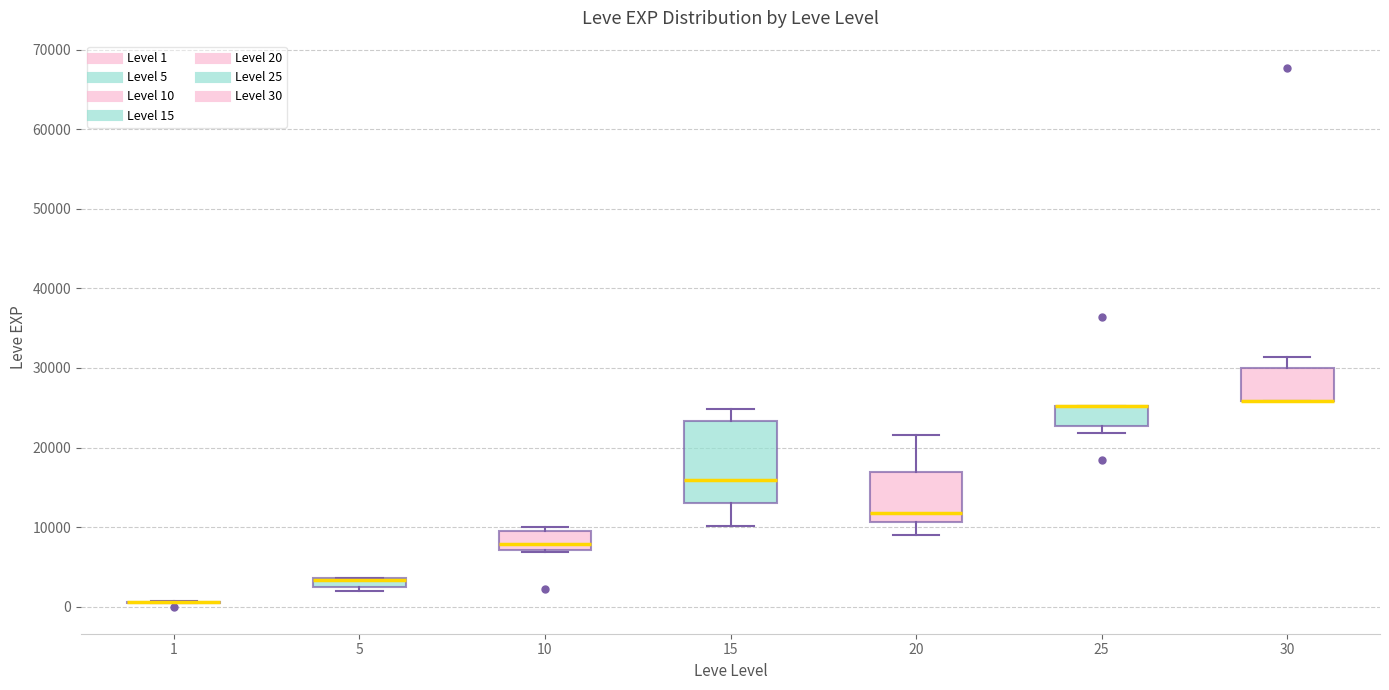

Where is the upper edge of the box at x = 25 on the y-axis? The values are not printed on the chart, so give them approximately, as read against the axis.

25000